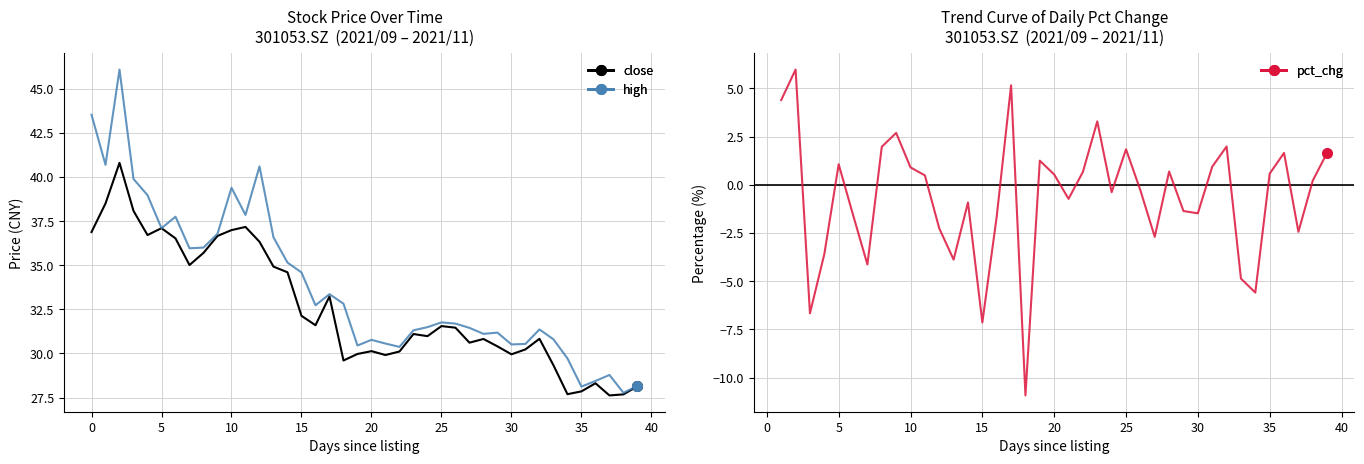

How many lines are shown in the chart?

3